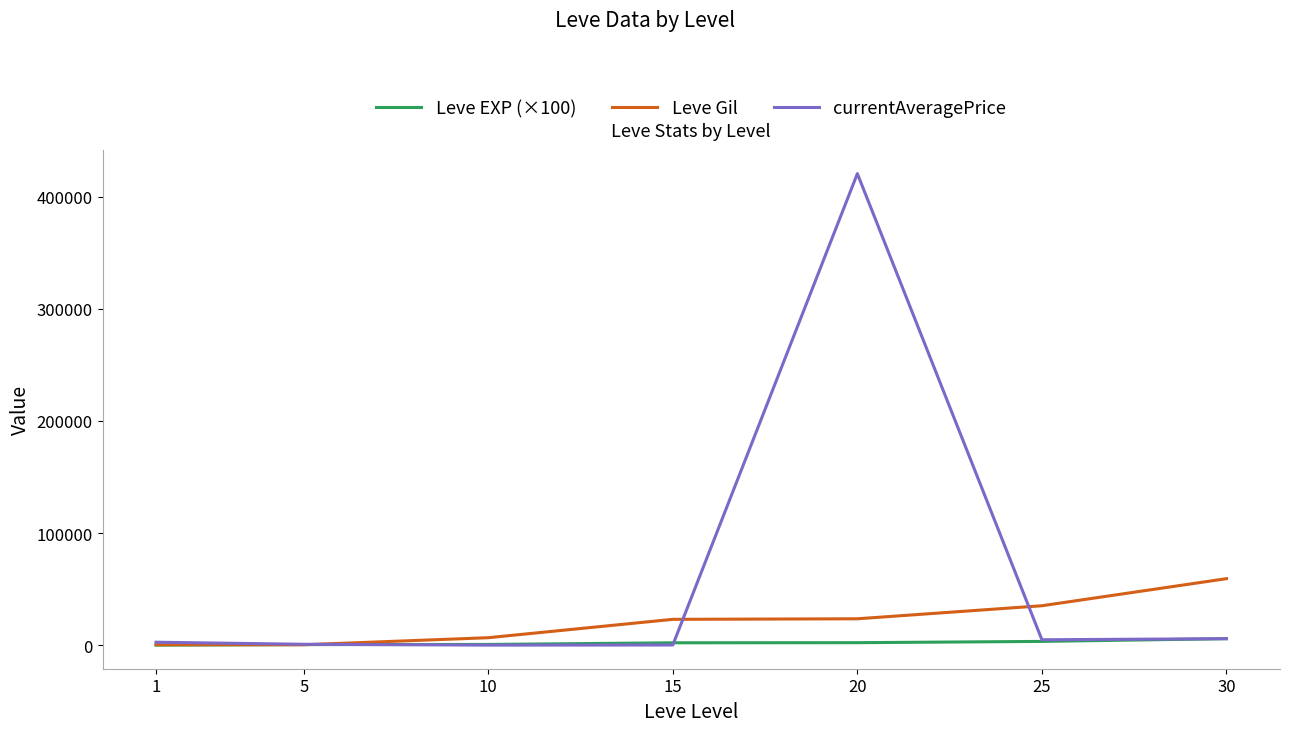

How many lines are shown in the chart?

3